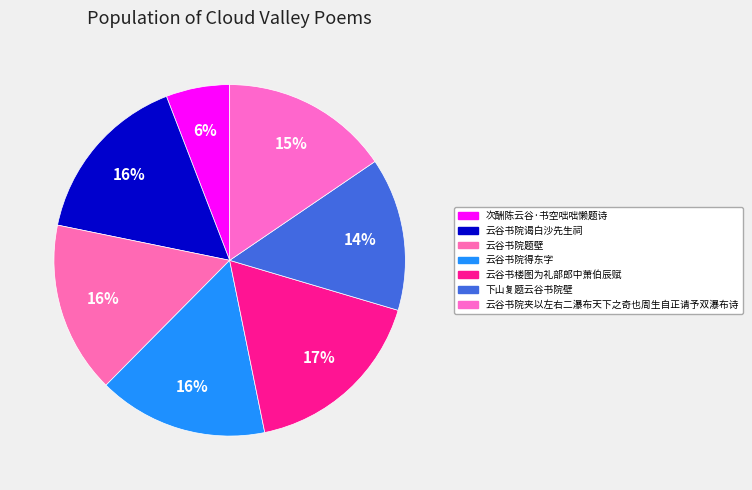

What percentage is the 云谷书楼图为礼部郎中萧伯辰赋 slice, to the nearest percent?

17%